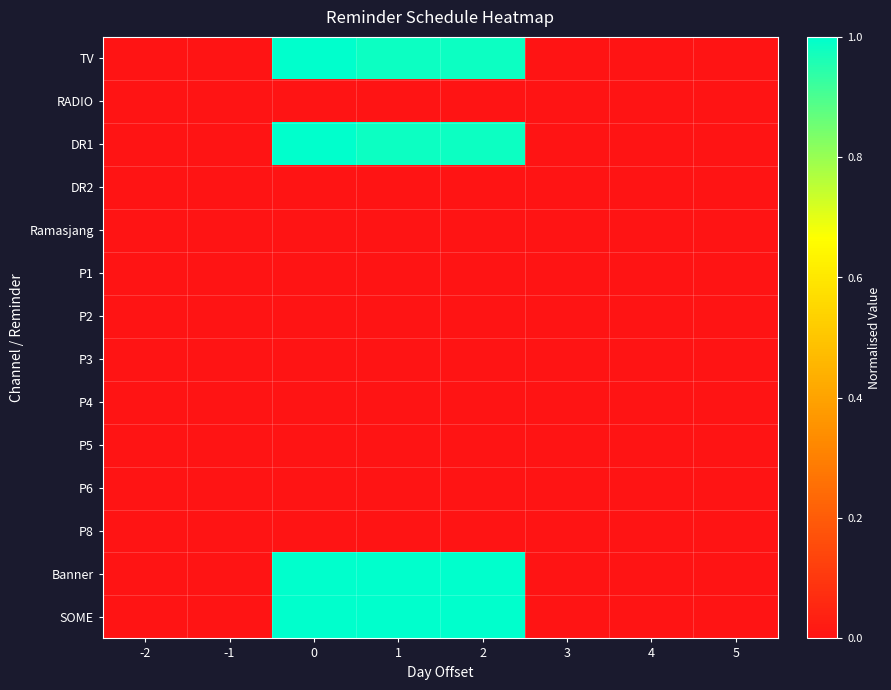

Reading left to right, what are all the values shown in this chart?

TV: -2=0.0	-1=0.0	0=1.0	1=1.0	2=1.0	3=0.0	4=0.0	5=0.0
RADIO: -2=0.0	-1=0.0	0=0.0	1=0.0	2=0.0	3=0.0	4=0.0	5=0.0
DR1: -2=0.0	-1=0.0	0=1.0	1=1.0	2=1.0	3=0.0	4=0.0	5=0.0
DR2: -2=0.0	-1=0.0	0=0.0	1=0.0	2=0.0	3=0.0	4=0.0	5=0.0
Ramasjang: -2=0.0	-1=0.0	0=0.0	1=0.0	2=0.0	3=0.0	4=0.0	5=0.0
P1: -2=0.0	-1=0.0	0=0.0	1=0.0	2=0.0	3=0.0	4=0.0	5=0.0
P2: -2=0.0	-1=0.0	0=0.0	1=0.0	2=0.0	3=0.0	4=0.0	5=0.0
P3: -2=0.0	-1=0.0	0=0.0	1=0.0	2=0.0	3=0.0	4=0.0	5=0.0
P4: -2=0.0	-1=0.0	0=0.0	1=0.0	2=0.0	3=0.0	4=0.0	5=0.0
P5: -2=0.0	-1=0.0	0=0.0	1=0.0	2=0.0	3=0.0	4=0.0	5=0.0
P6: -2=0.0	-1=0.0	0=0.0	1=0.0	2=0.0	3=0.0	4=0.0	5=0.0
P8: -2=0.0	-1=0.0	0=0.0	1=0.0	2=0.0	3=0.0	4=0.0	5=0.0
Banner: -2=0.0	-1=0.0	0=1.0	1=1.0	2=1.0	3=0.0	4=0.0	5=0.0
SOME: -2=0.0	-1=0.0	0=1.0	1=1.0	2=1.0	3=0.0	4=0.0	5=0.0